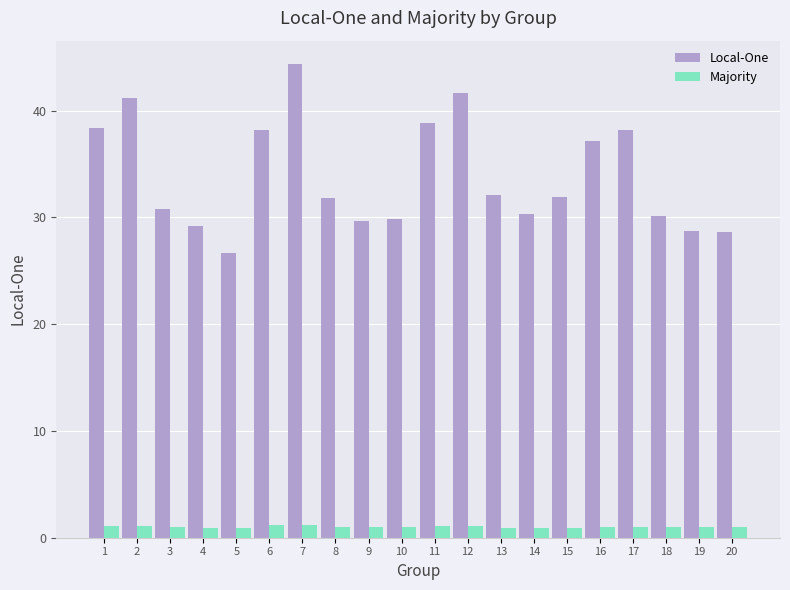

At how many categories does at least one series exceed 8?

20